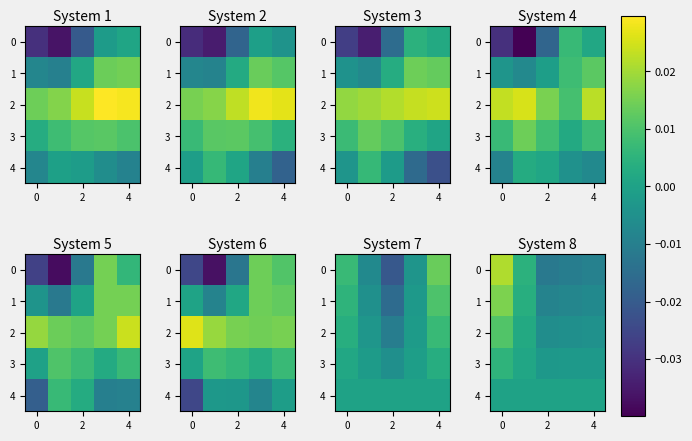

True or false: 1 has a value of -0.0 at 4.

False